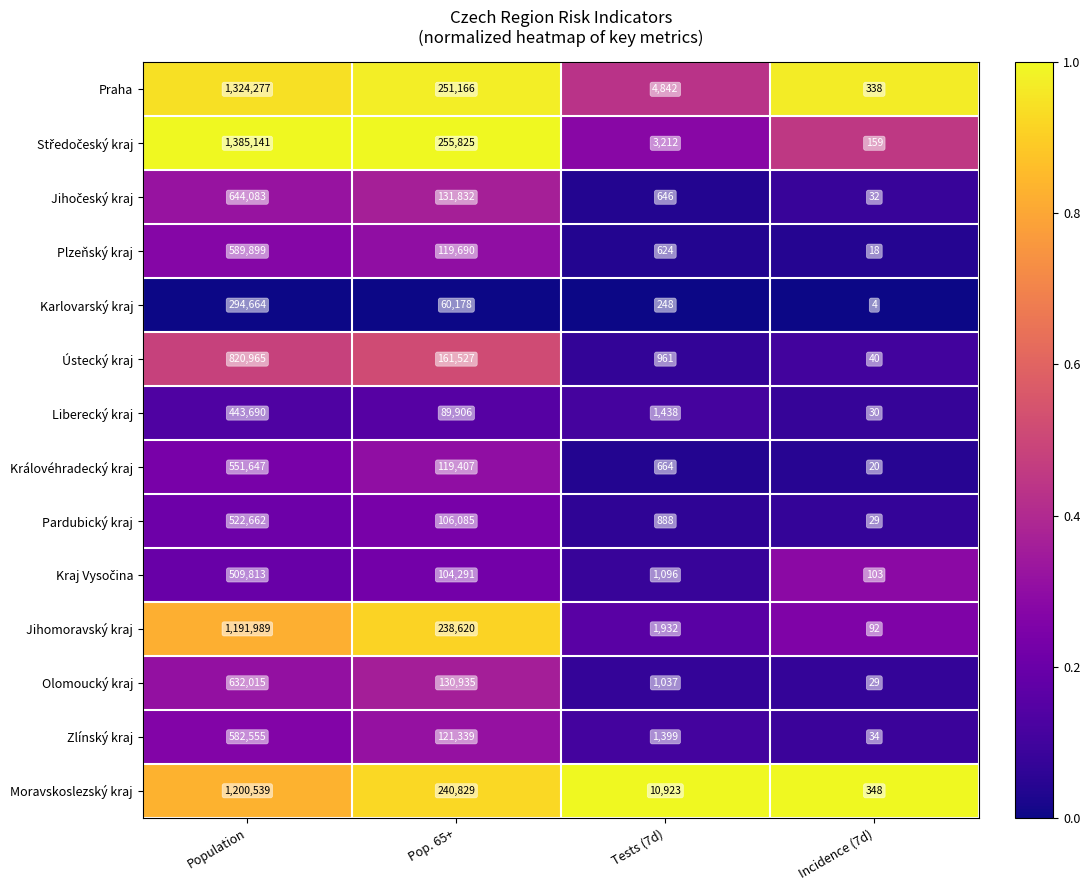

What is the highest value of the Plzeňský kraj series?

589899